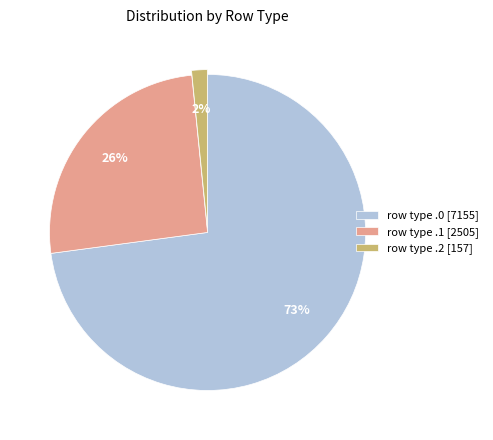

True or false: row type .2 [157] accounts for 17% of the total.

False